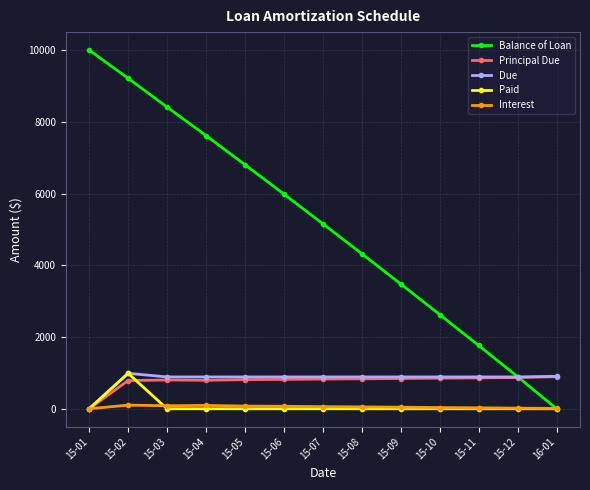

What is the total value across all series at 15-12?

2669.8